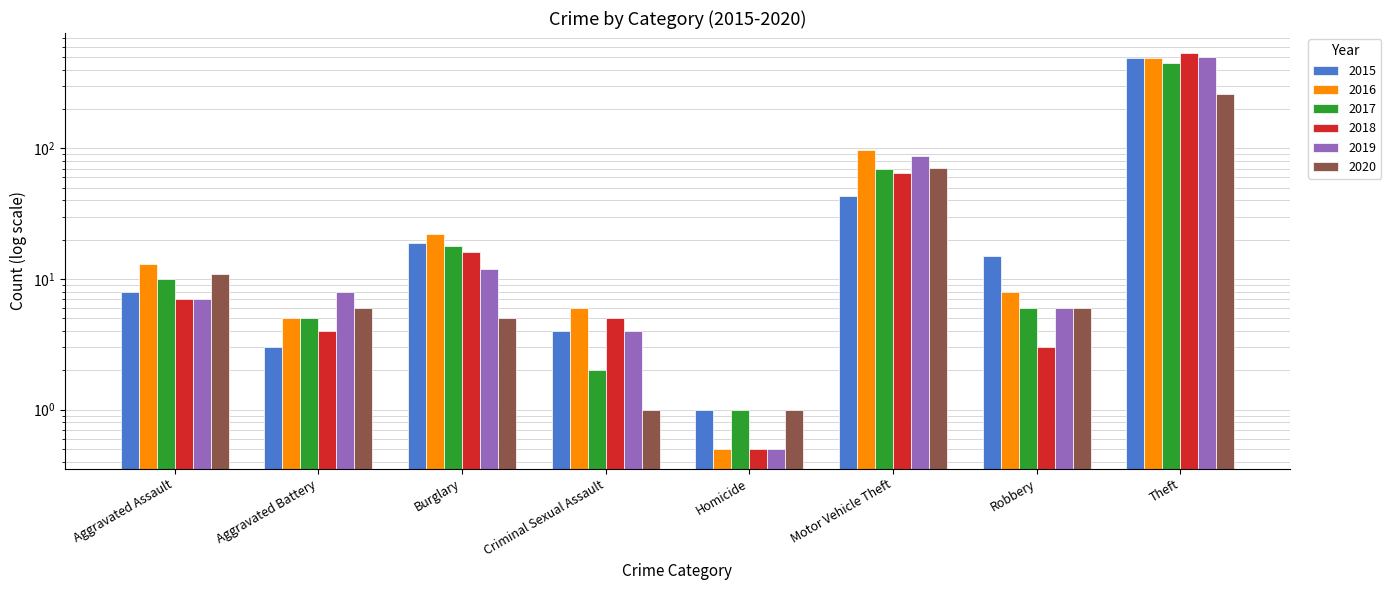

True or false: 2015 has a value of 4.5 at Aggravated Battery.

False